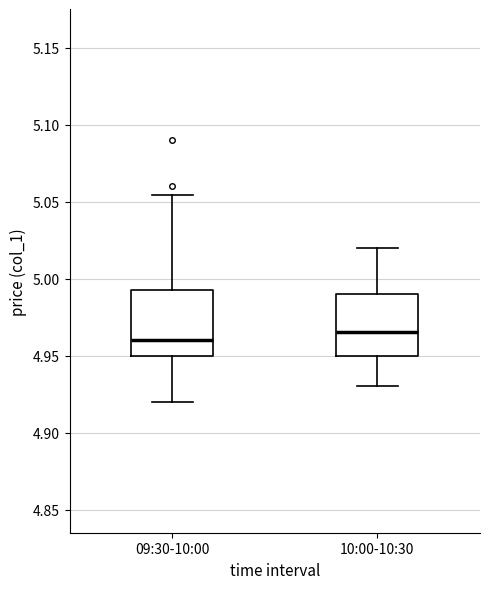

Reading left to right, transcribe this box plot: for each box, give where its median line is, the range the box spans, and where its two whiskers end, as read against the y-axis. The values are not printed on the chart, so give them approximately, as read against the axis.

09:30-10:00: median 4.960, box 4.950 to 4.990, whiskers 4.920 to 5.055
10:00-10:30: median 4.965, box 4.950 to 4.990, whiskers 4.930 to 5.020